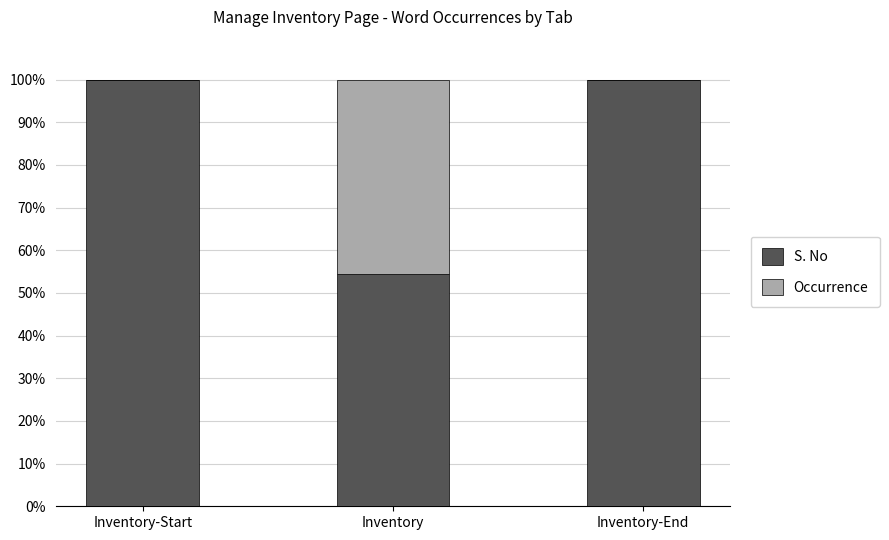

What is the total value across all series at Inventory-Start?

100.0